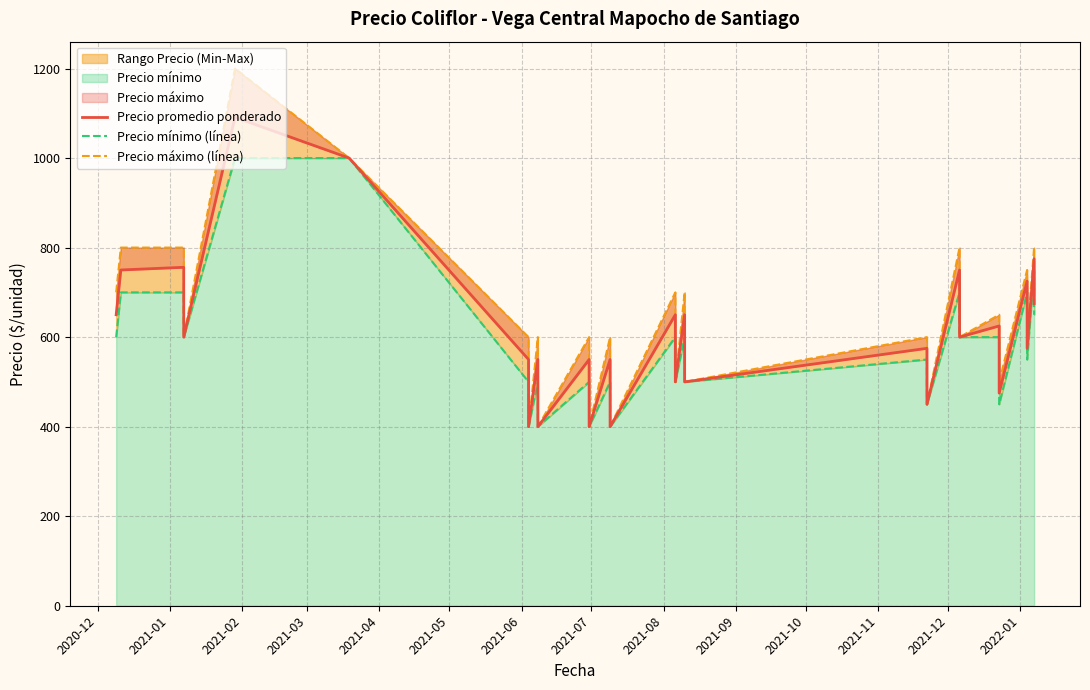

Reading right to left, what are all the values shown in this chart?

Precio promedio ponderado: 675	775	575	725	475	625	600	750	450	575	500	500	650	650	500	500	650	650	400	400	550	550	400	400	550	550	400	400	550	550	400	400	550	550	1000	1091	600	756	750	650
Precio mínimo (línea): 650	750	550	700	450	600	600	700	450	550	500	500	600	600	500	500	600	600	400	400	500	500	400	400	500	500	400	400	500	500	400	400	500	500	1000	1000	600	700	700	600
Precio máximo (línea): 700	800	600	750	500	650	600	800	450	600	500	500	700	700	500	500	700	700	400	400	600	600	400	400	600	600	400	400	600	600	400	400	600	600	1000	1200	600	800	800	700